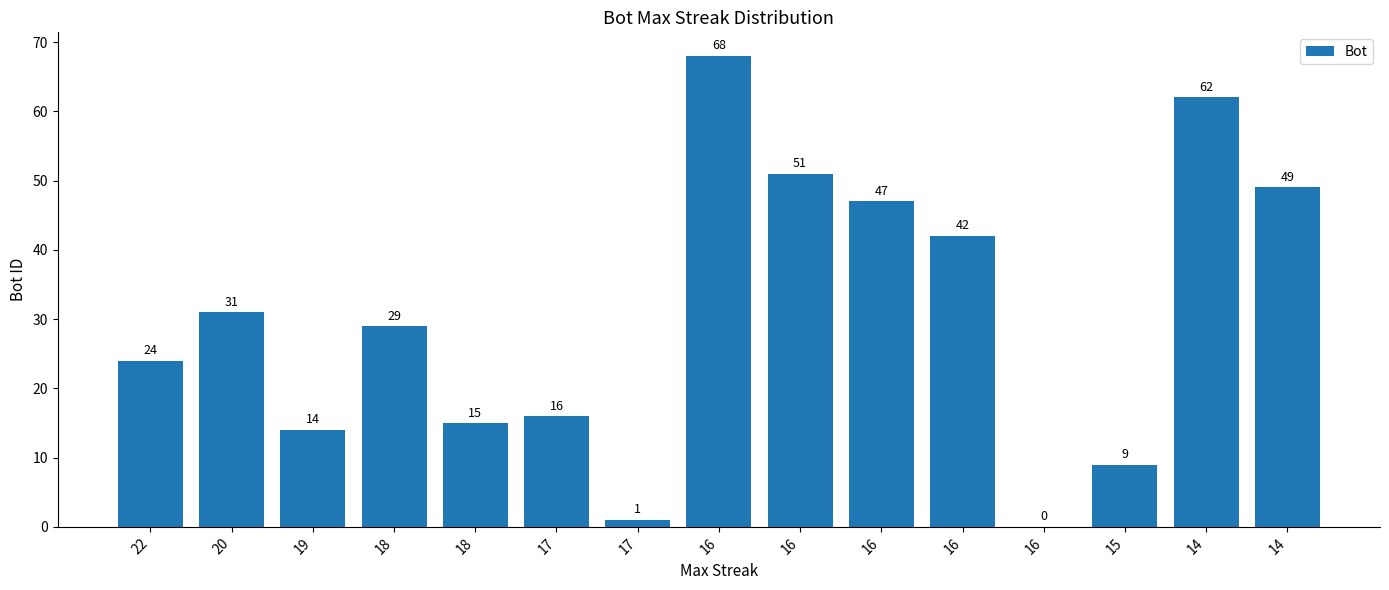

How many data points does each series have?

15